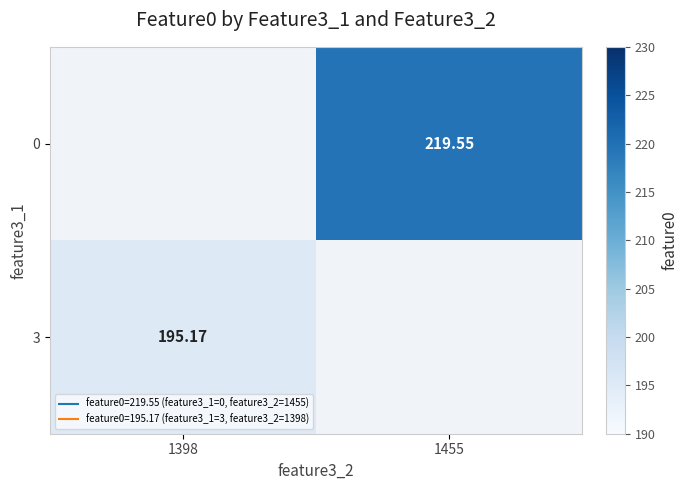

Where is 3 nearest to the value 195?

1398